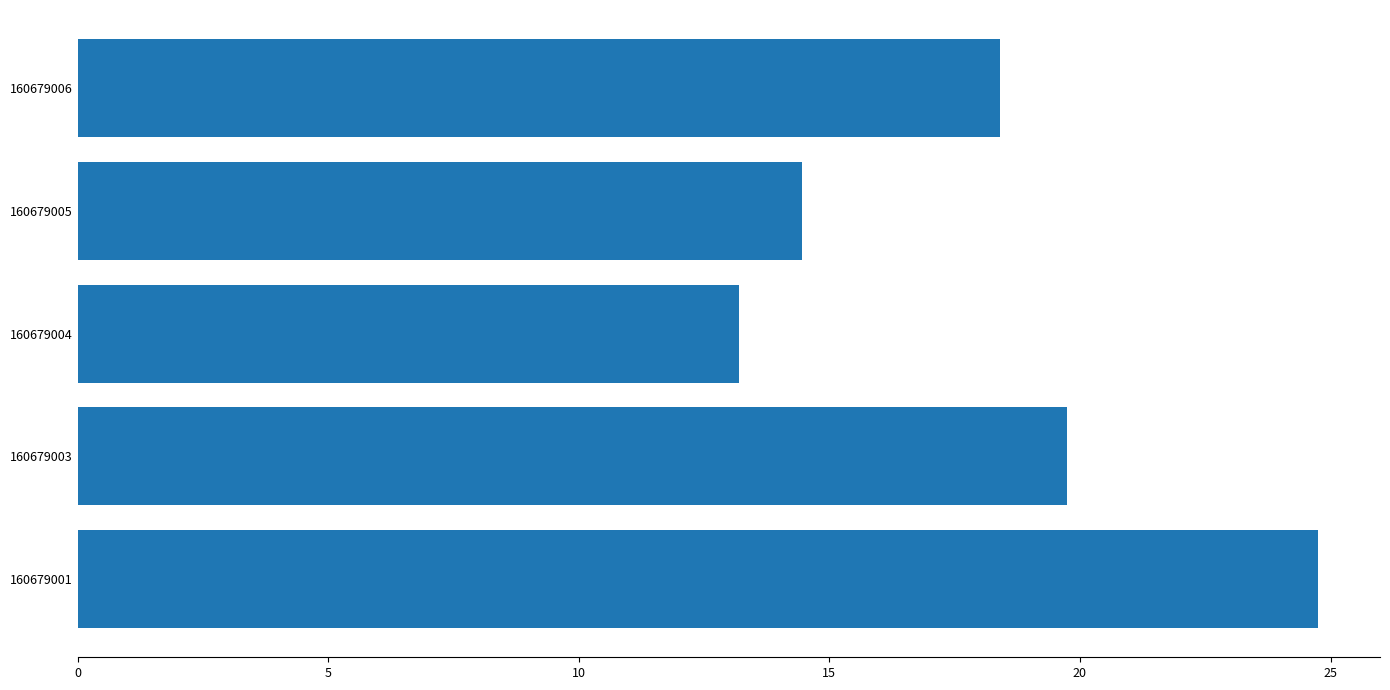

What is the minimum value shown in the chart?

13.2